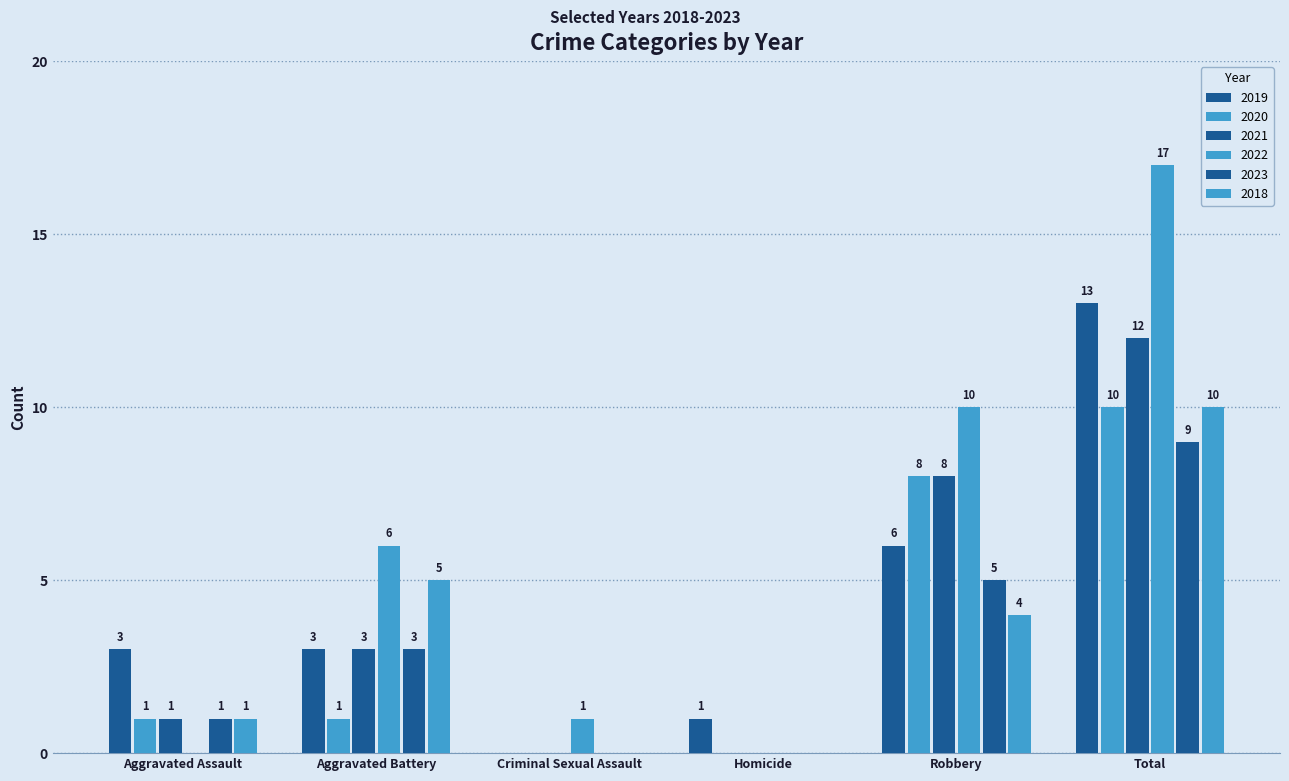

How many values in 2019 are above zero?

5